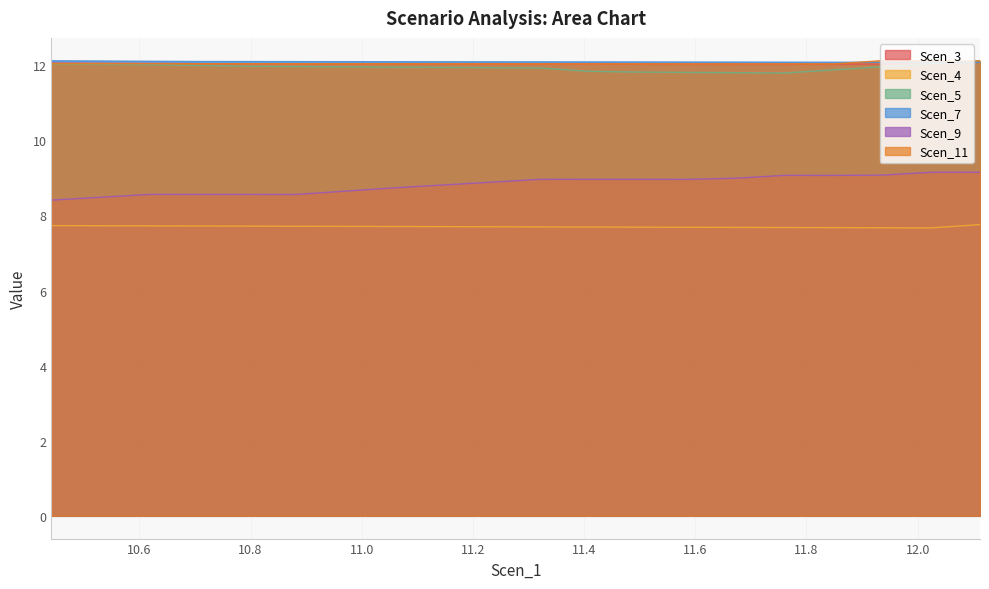

What is the label of the 15th point from the right?

11.4